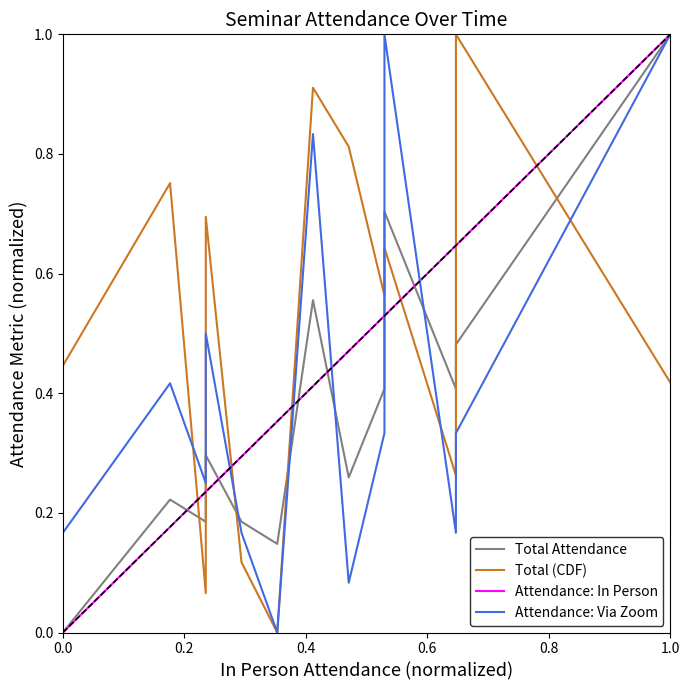

The value of Attendance: Via Zoom at 6 is -0.4. True or false?

False